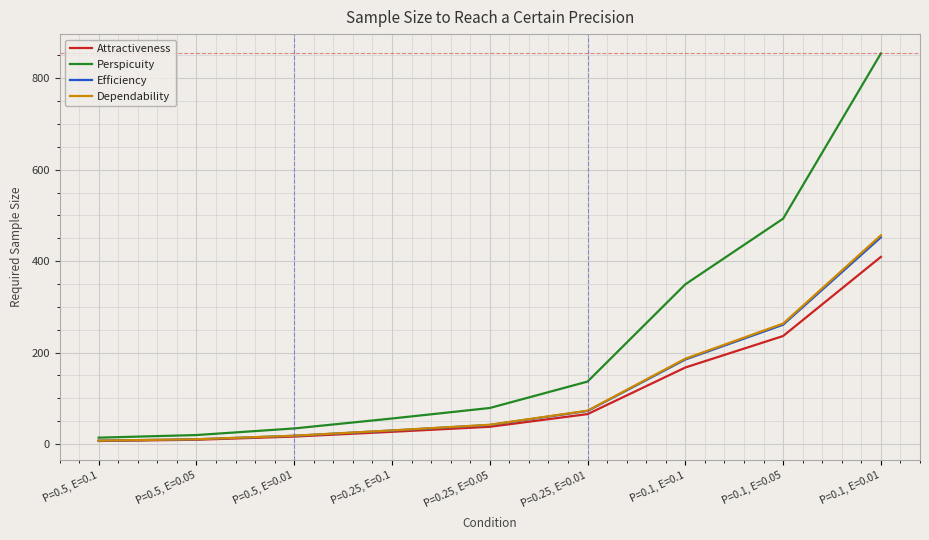

What is the difference between the second highest and minimum values in the Perspicuity series?

479.1